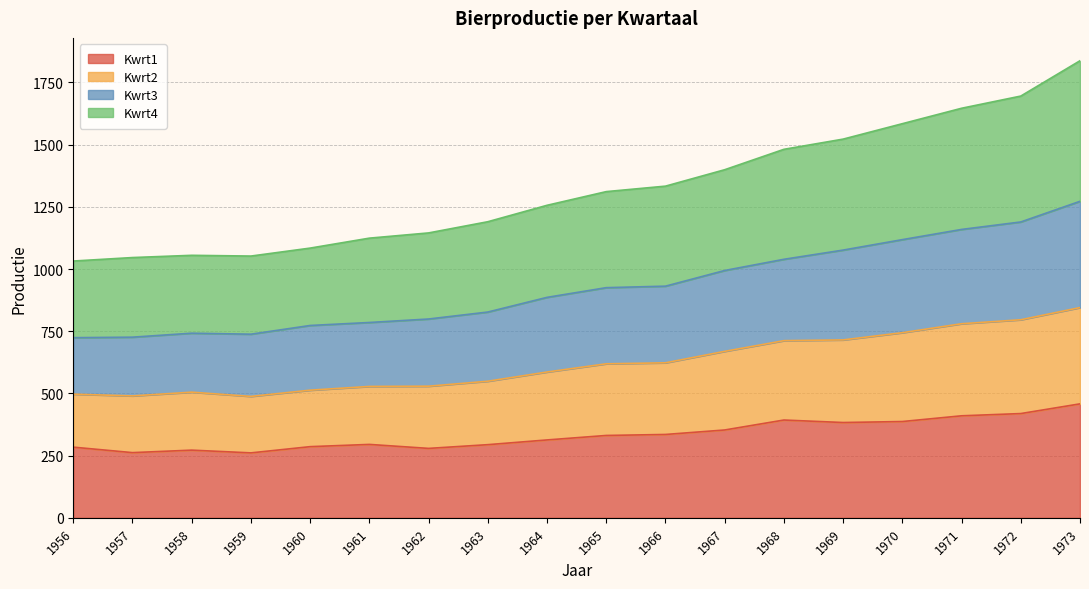

What is the total value across all series at 1968?

1481